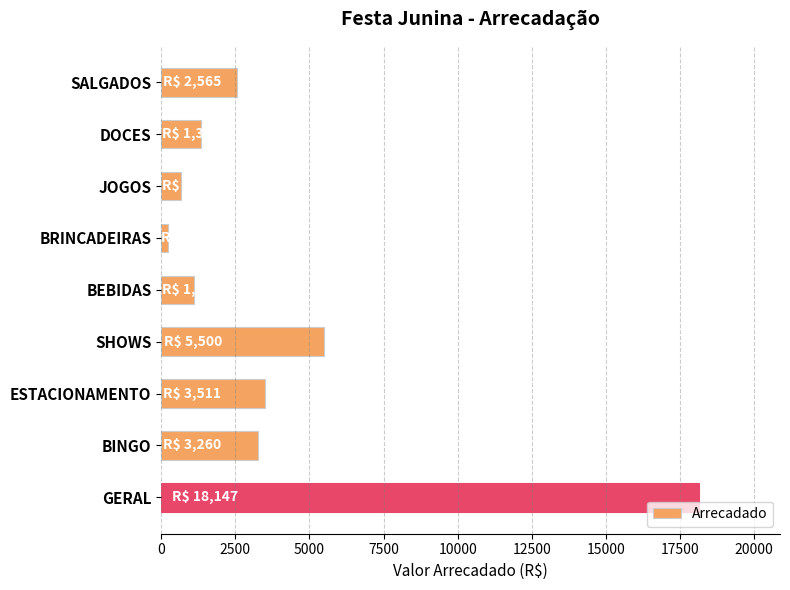

What is the difference between the second highest and second lowest values?

4842